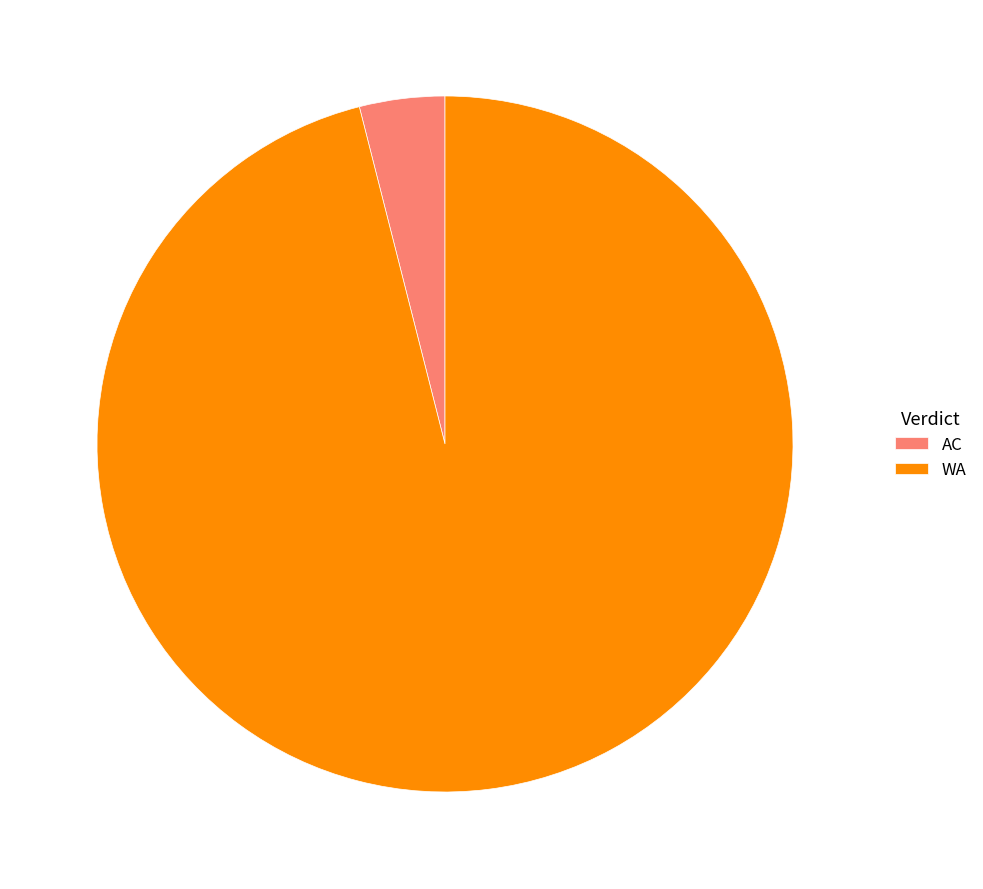

True or false: AC accounts for 4% of the total.

True